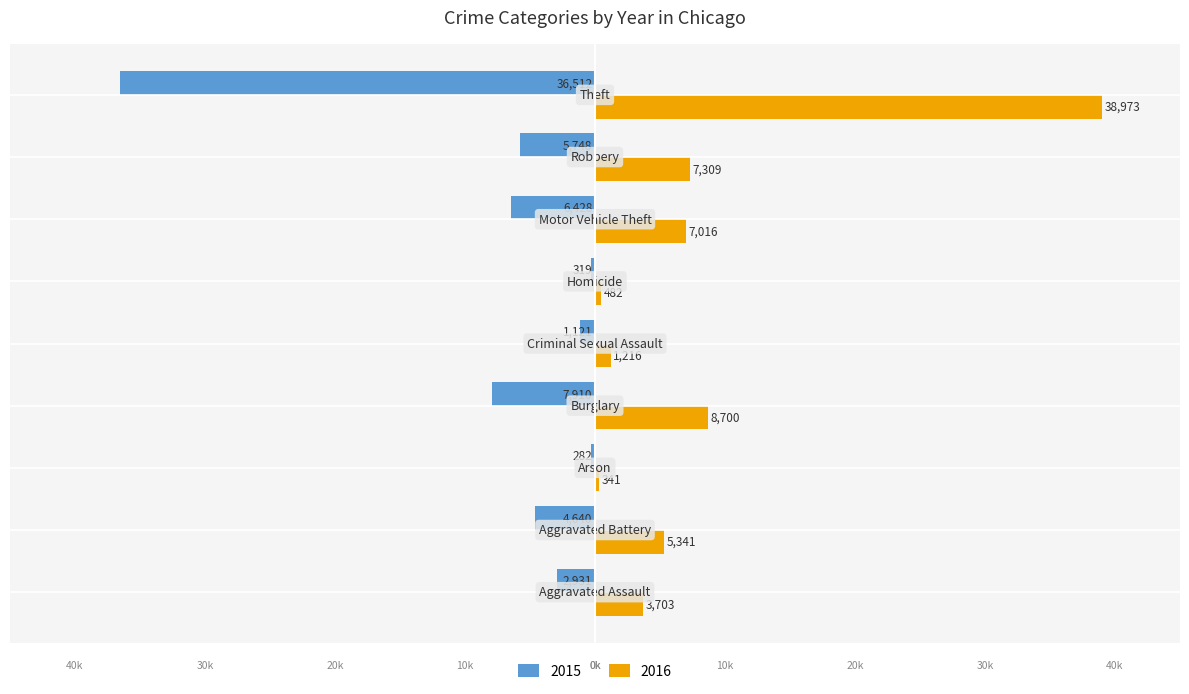

Which series has the largest total across all categories?

2016